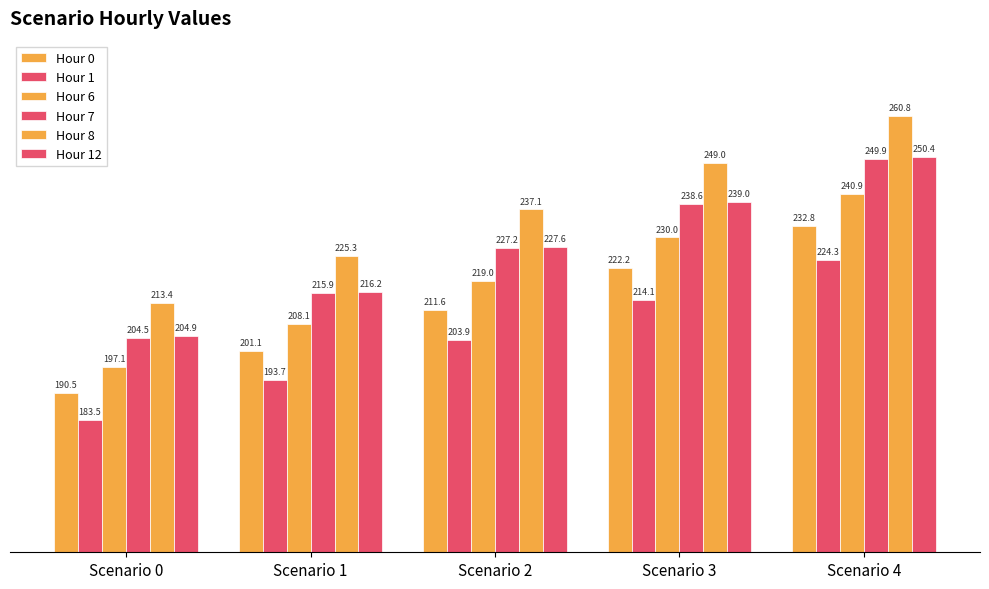

Is the value of Hour 0 at Scenario 1 greater than the value of Hour 6 at Scenario 2?

No